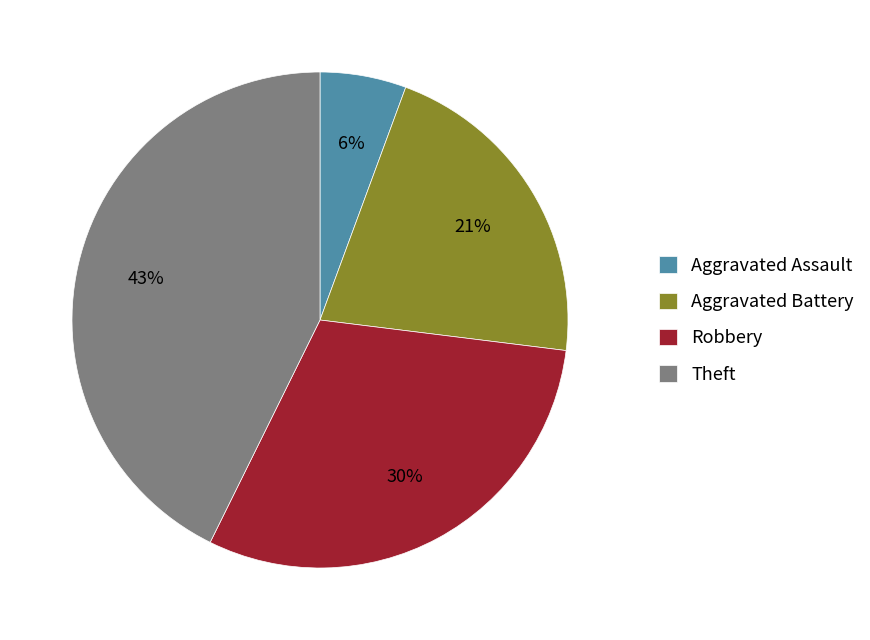

To the nearest percent, what is the difference between the largest and smallest slice percentages?

37%